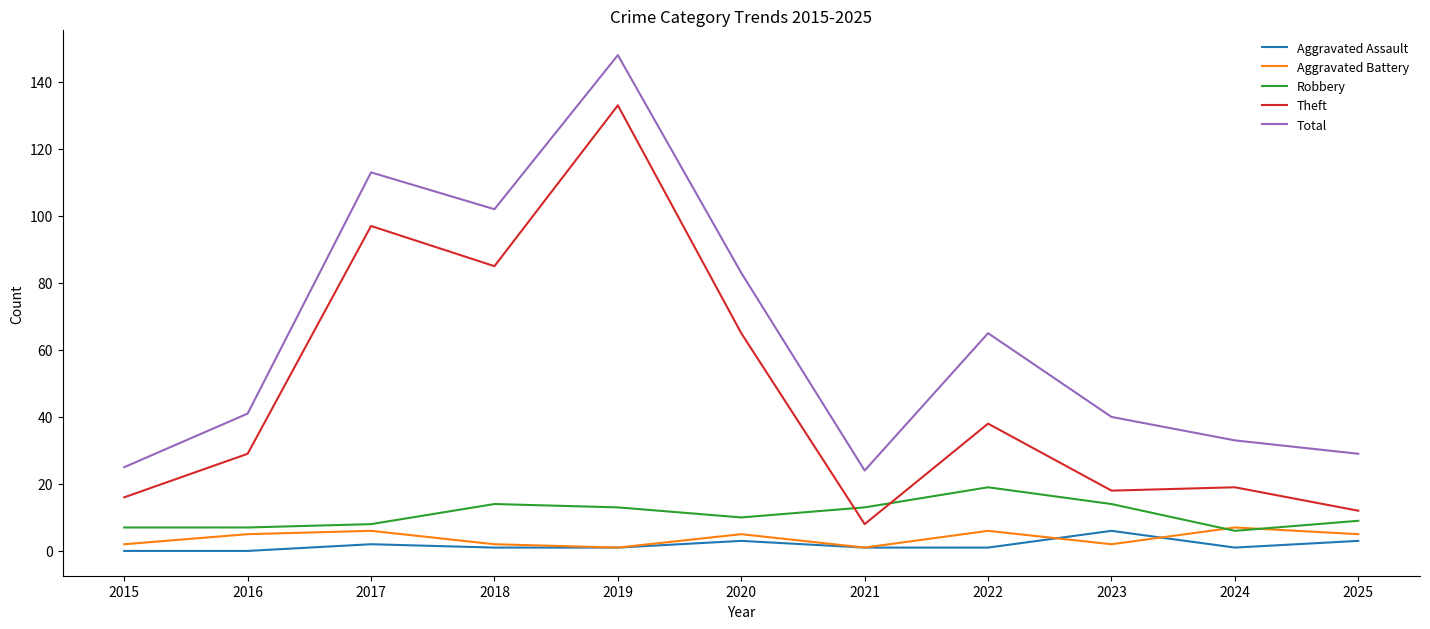

Between 2015 and 2017, which series saw the biggest shift?

Total